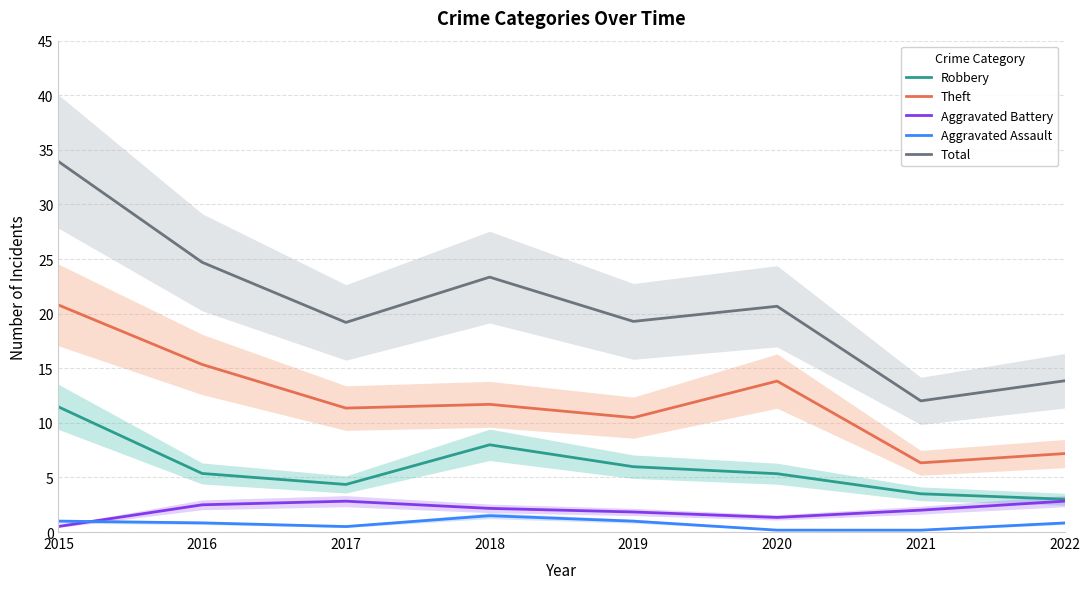

Between 2018 and 2021, which is larger?

2018